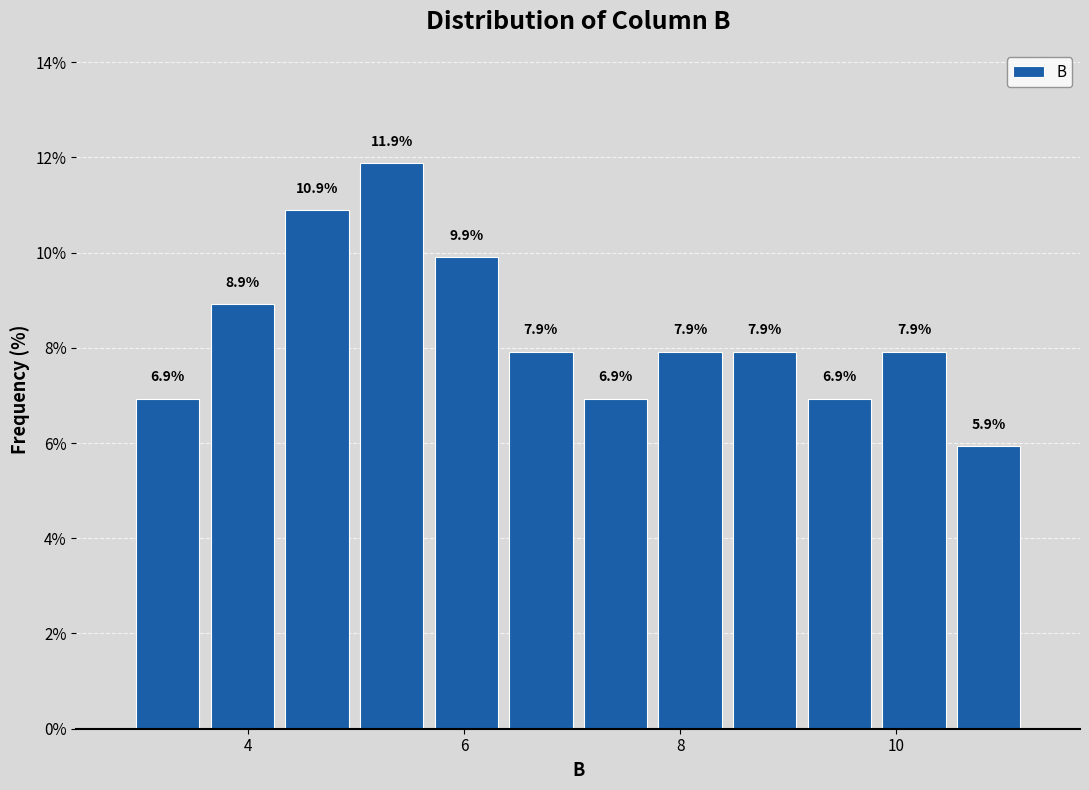

Around what value on the x-axis is the tallest bar? Give the approximate position of its centre, as read against the axis.

5.4